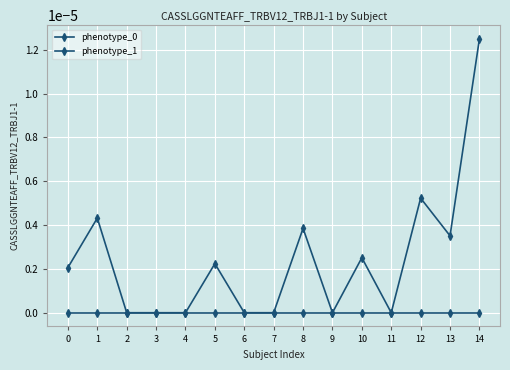

Between 3 and 11, which series saw the biggest shift?

phenotype_0